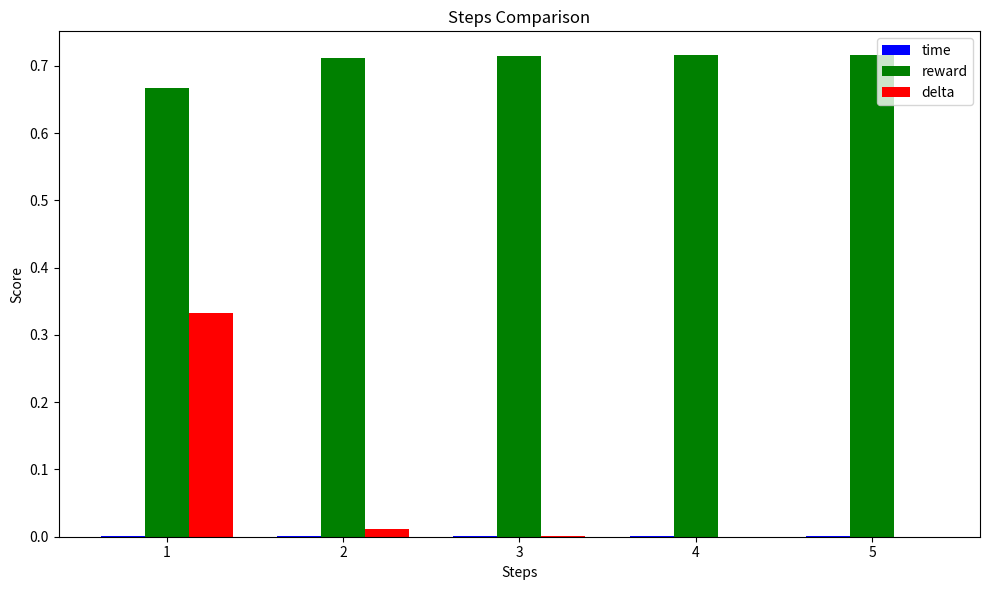

Is it true that reward equals 1.0 at 1?

False